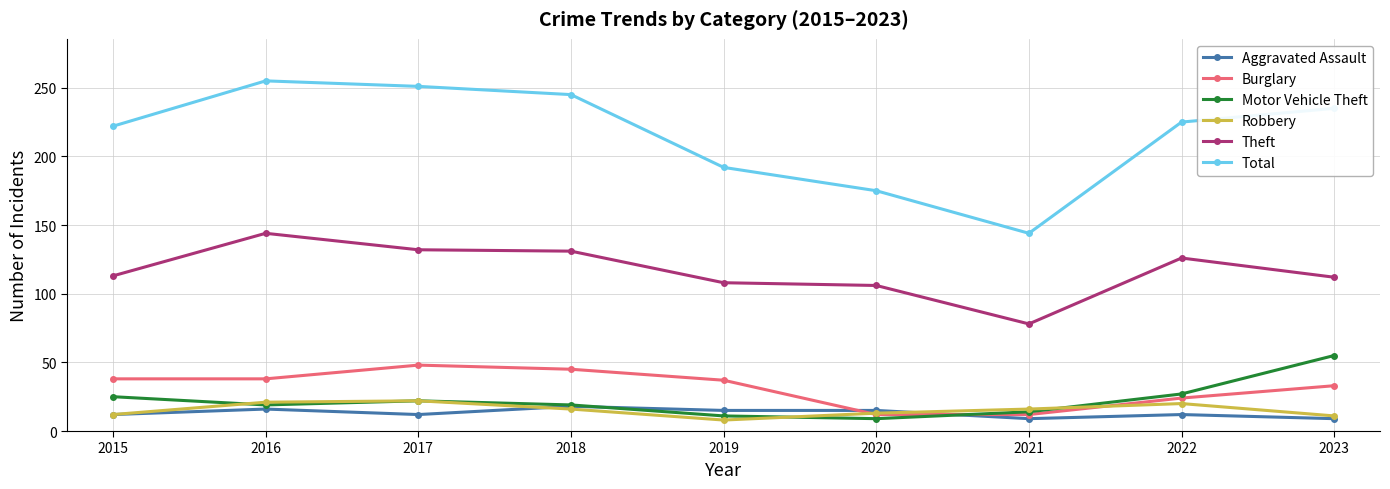

Is this an area chart (filled region under the line)?

No